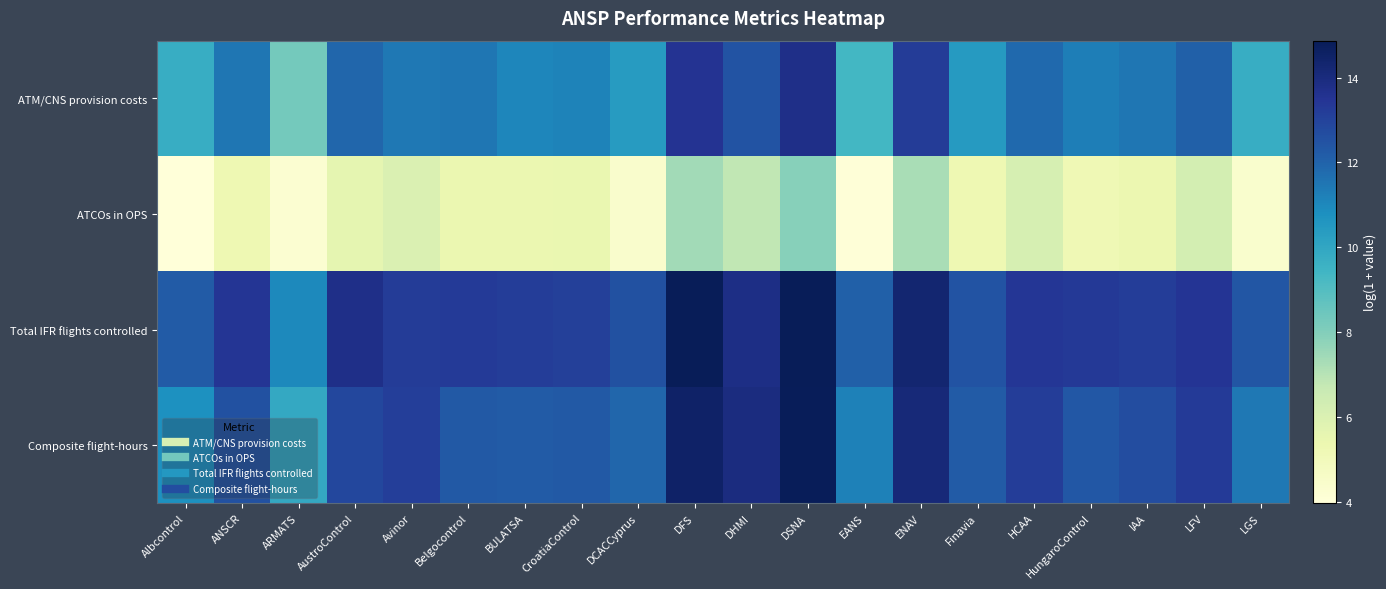

Rank the series at BULATSA from highest to lowest value.

Total IFR flights controlled, Composite flight-hours, ATM/CNS provision costs, ATCOs in OPS